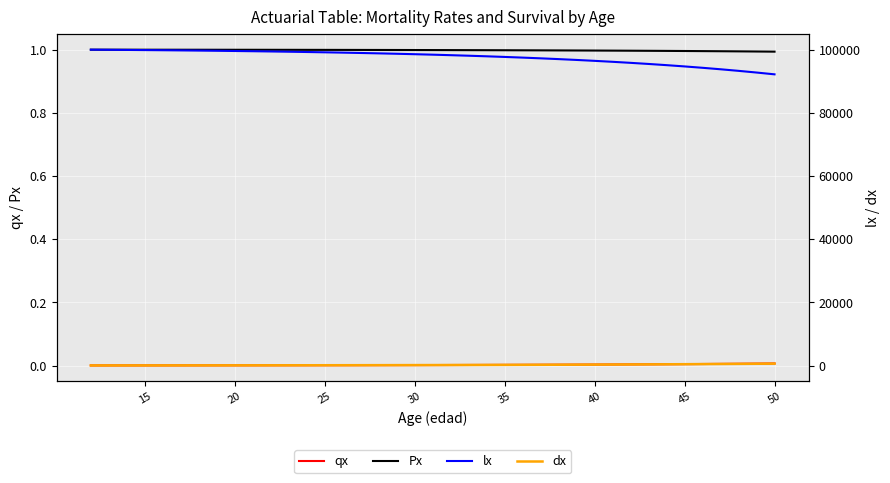

What is the greatest value displayed?

100000.0